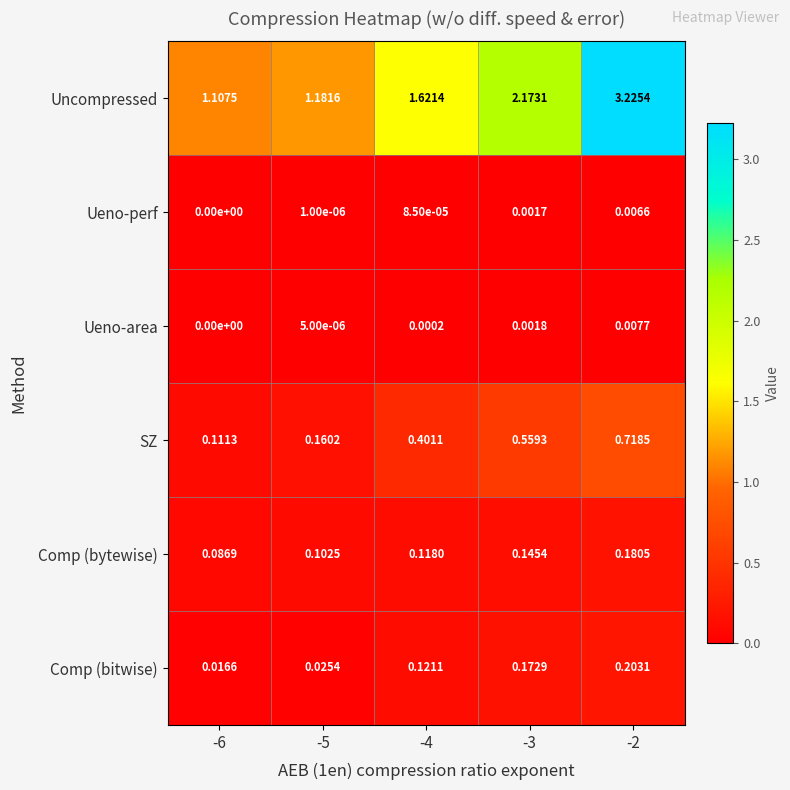

Which series has the largest range (max minus min)?

Uncompressed